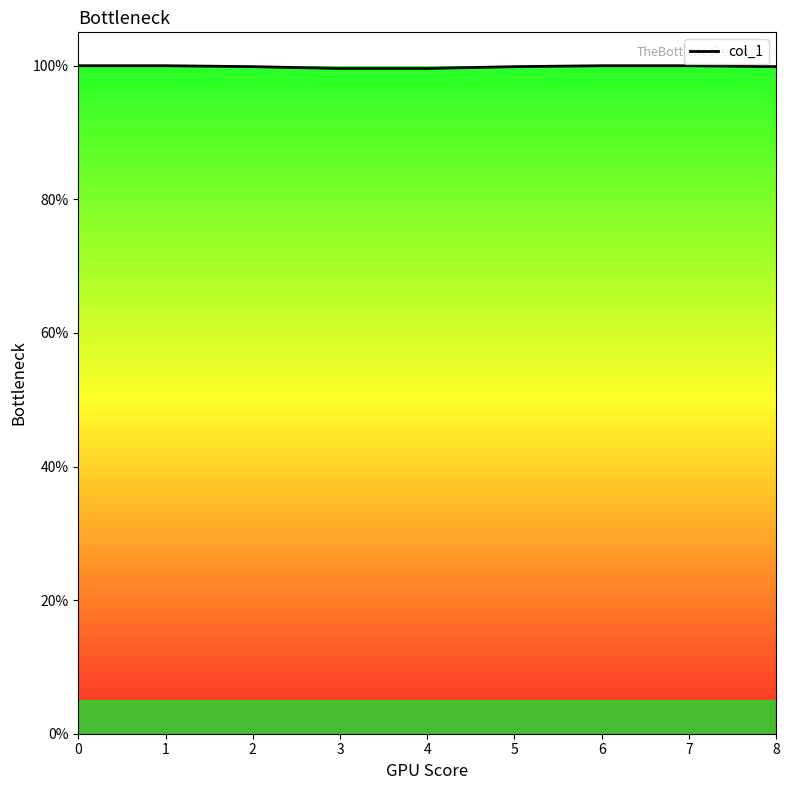

What is the greatest value displayed?

1.0